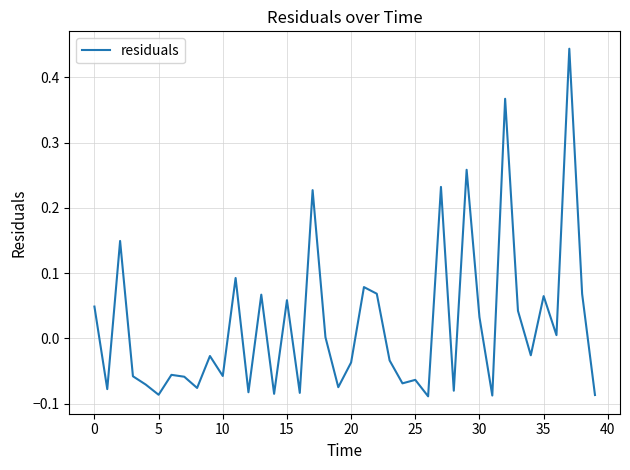

What is the difference between the maximum and minimum values?

0.5